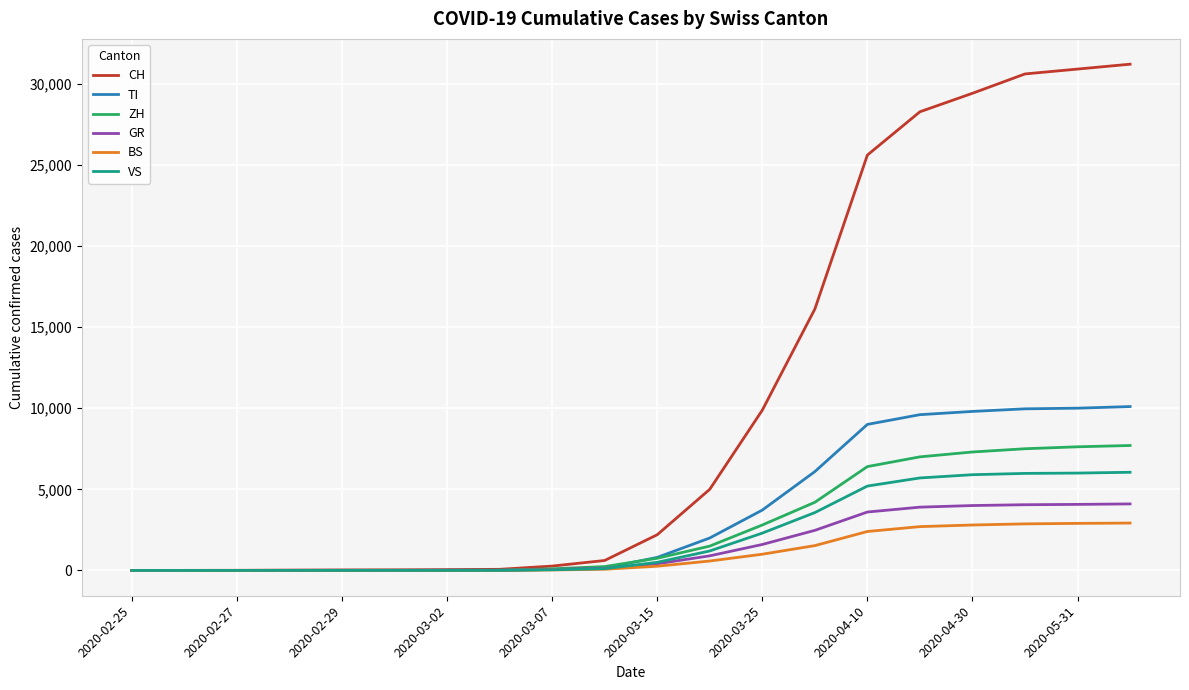

Which series has the largest range (max minus min)?

CH